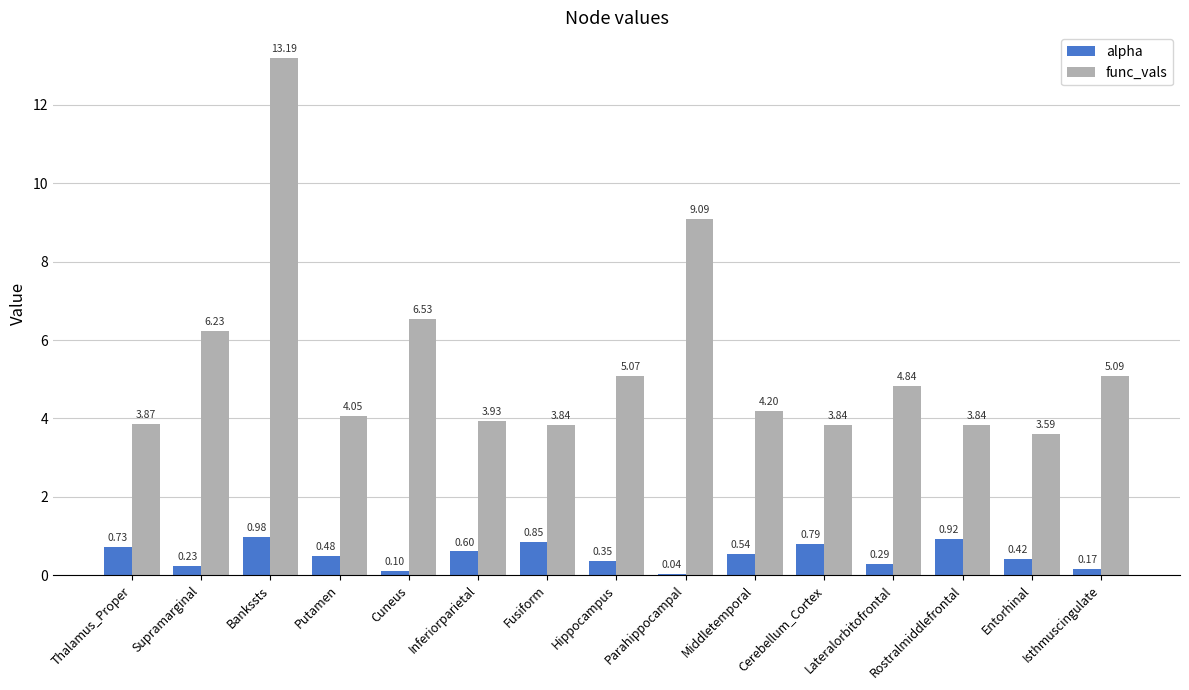

Which series changed the most between Supramarginal and Parahippocampal?

func_vals